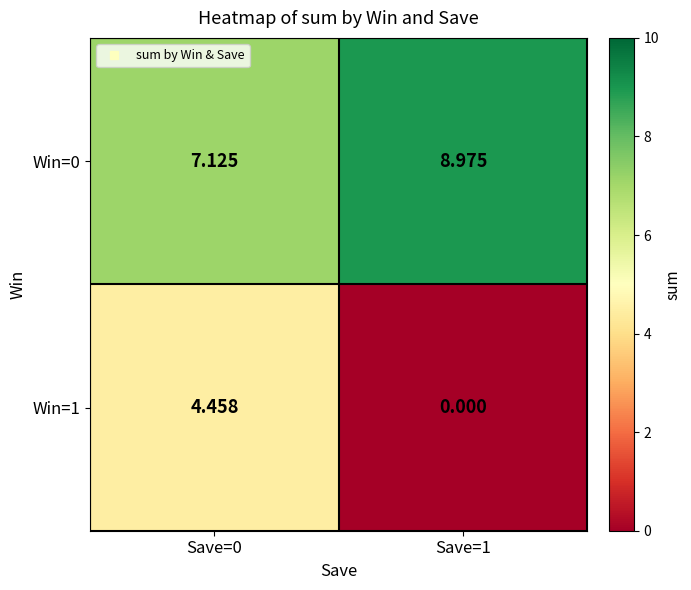

Is the value of Win=0 at Save=1 greater than the value of Win=1 at Save=1?

Yes